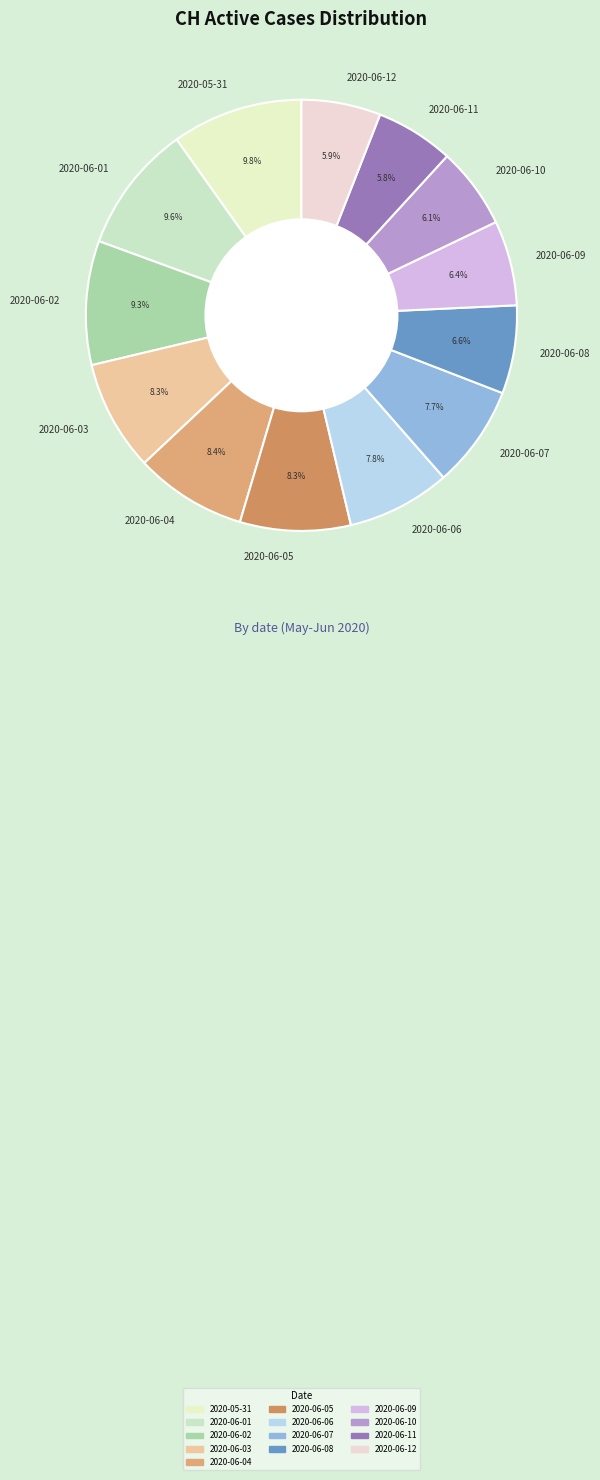

What percentage is NOT represented by 2020-06-06?

92.2%